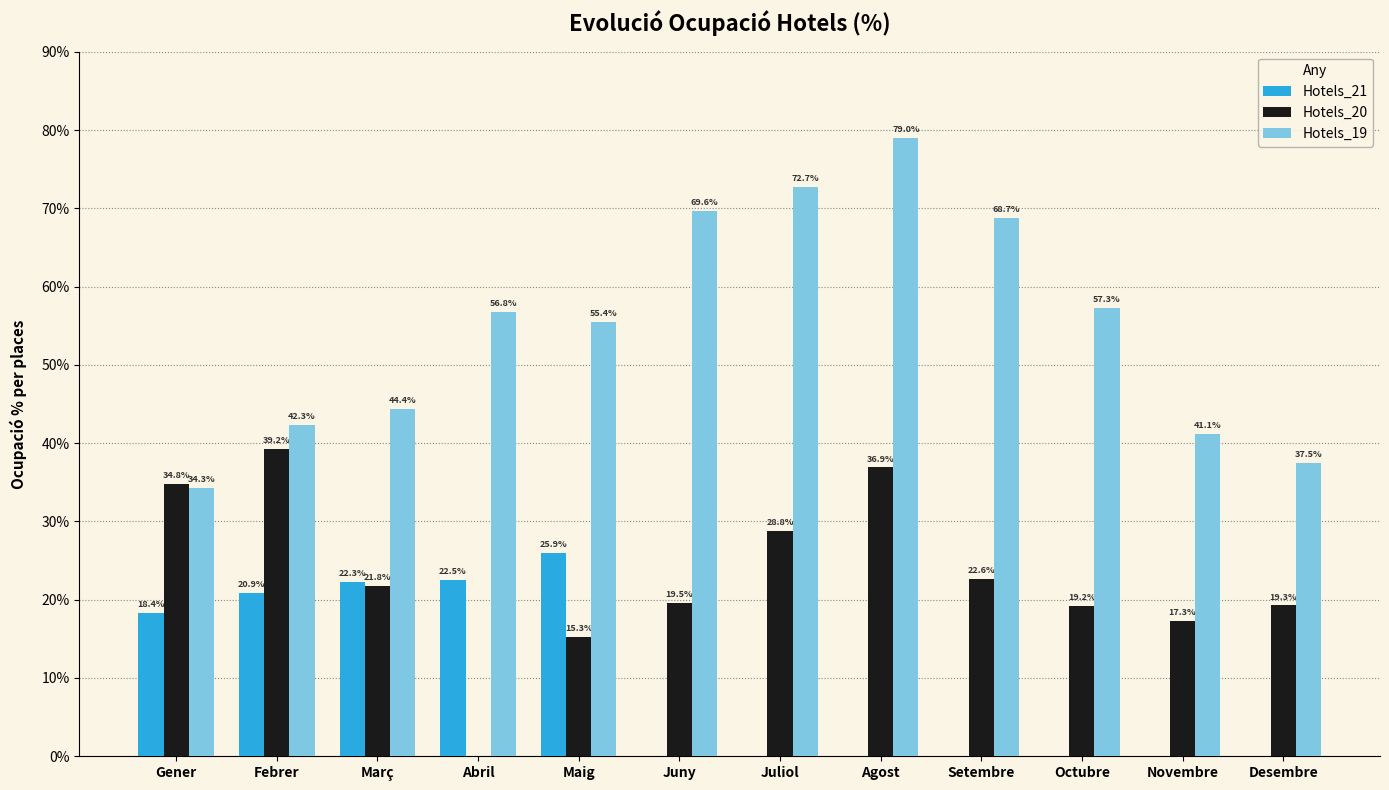

At which category is the sum across all series the highest?

Agost